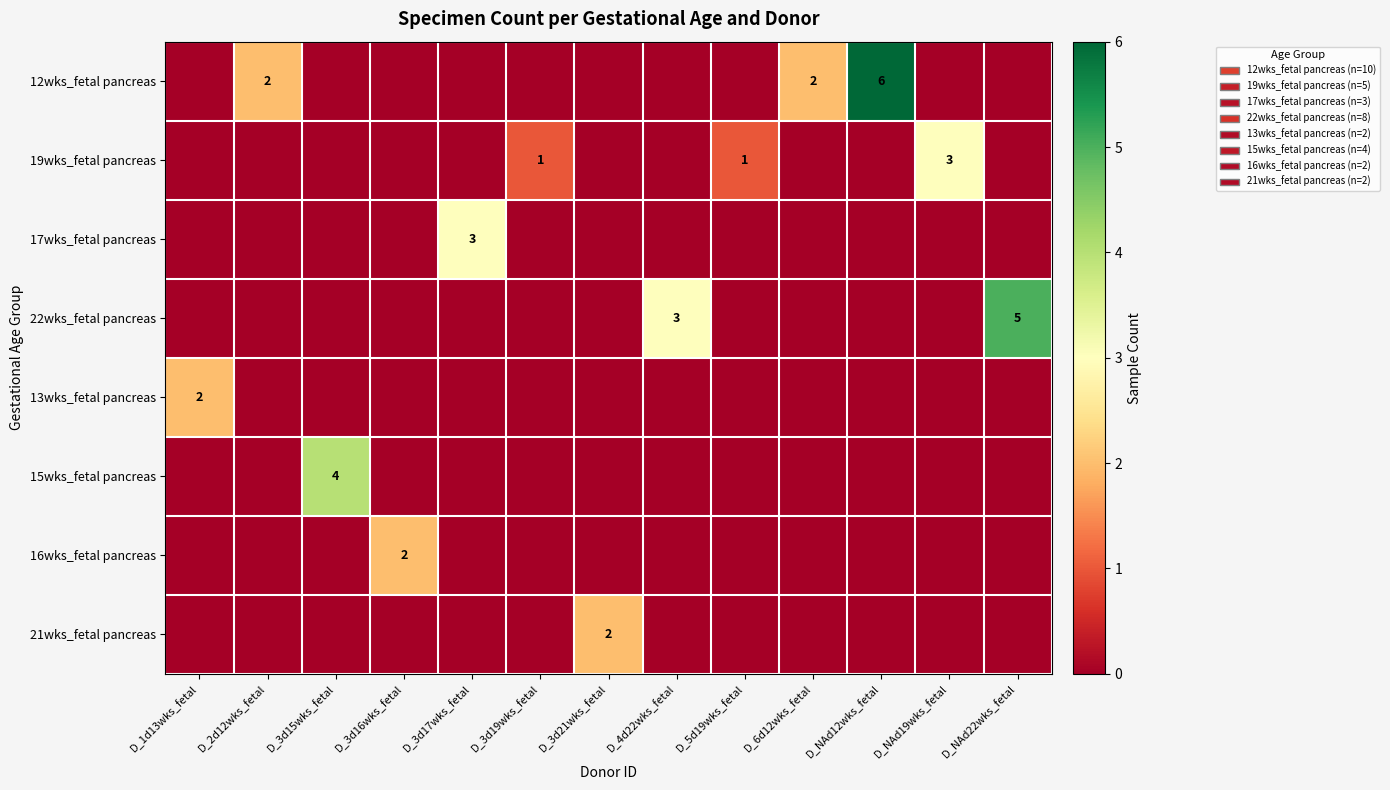

At which category is the sum across all series the highest?

D_NAd12wks_fetal